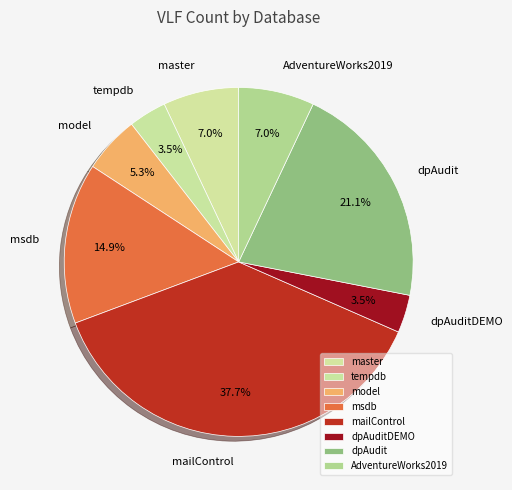

To the nearest percent, what is the average slice percentage?

12%